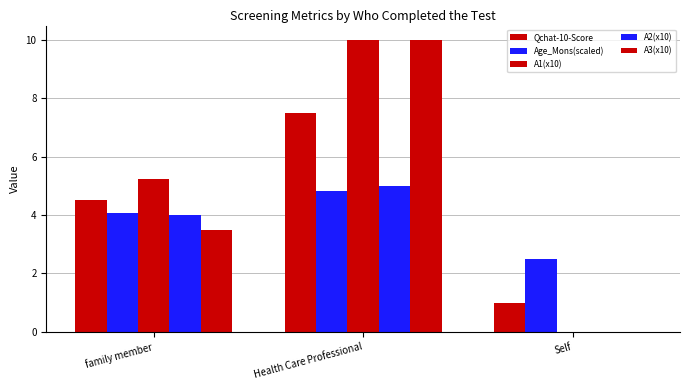

At which label is Age_Mons(scaled) closest to 3?

Self